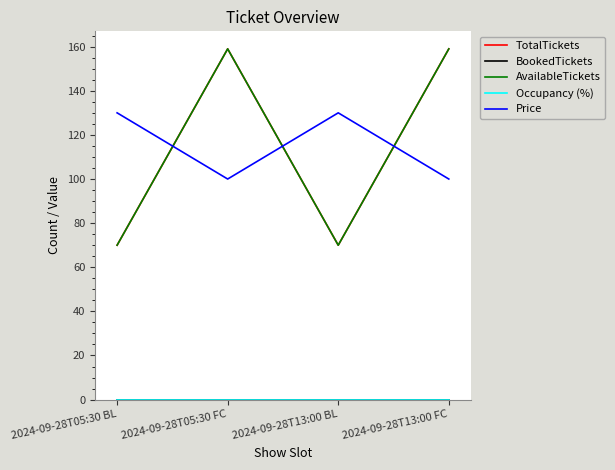

True or false: Price and Occupancy (%) cross at least once.

False